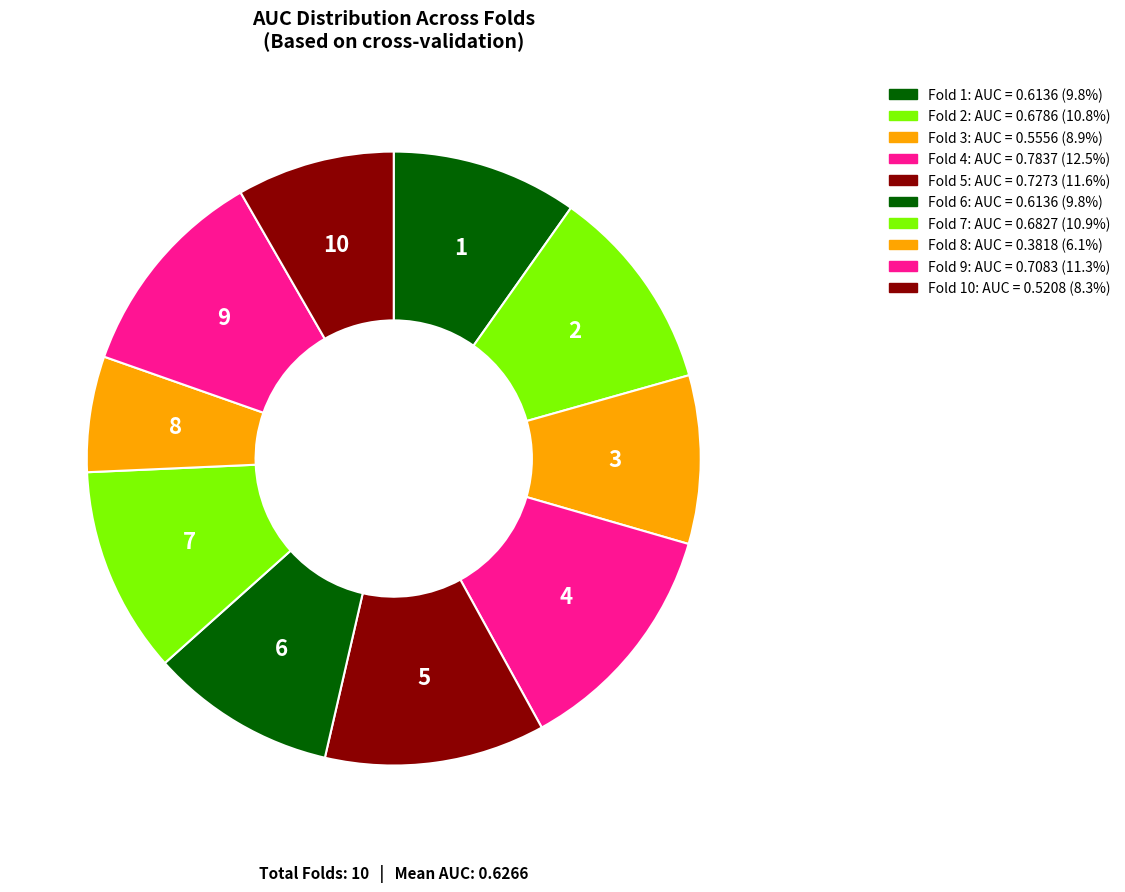

Count the number of slices in the pie.

10